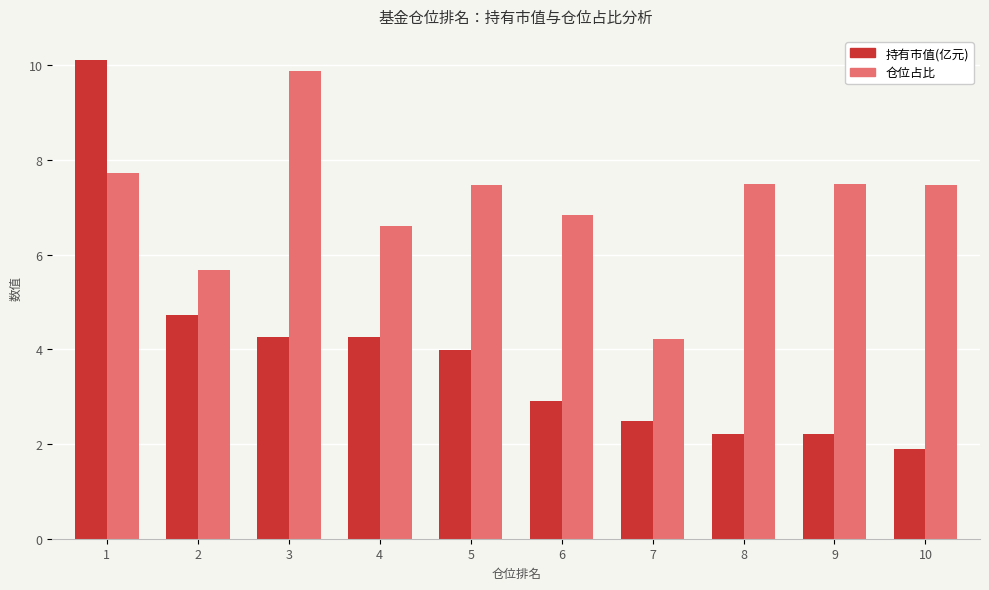

What is the spread (max minus min) of values at 2?

0.9